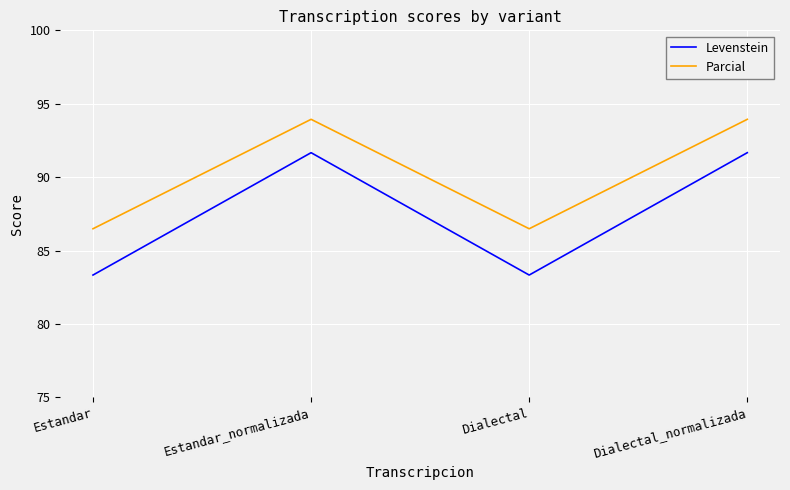

How many lines are shown in the chart?

2